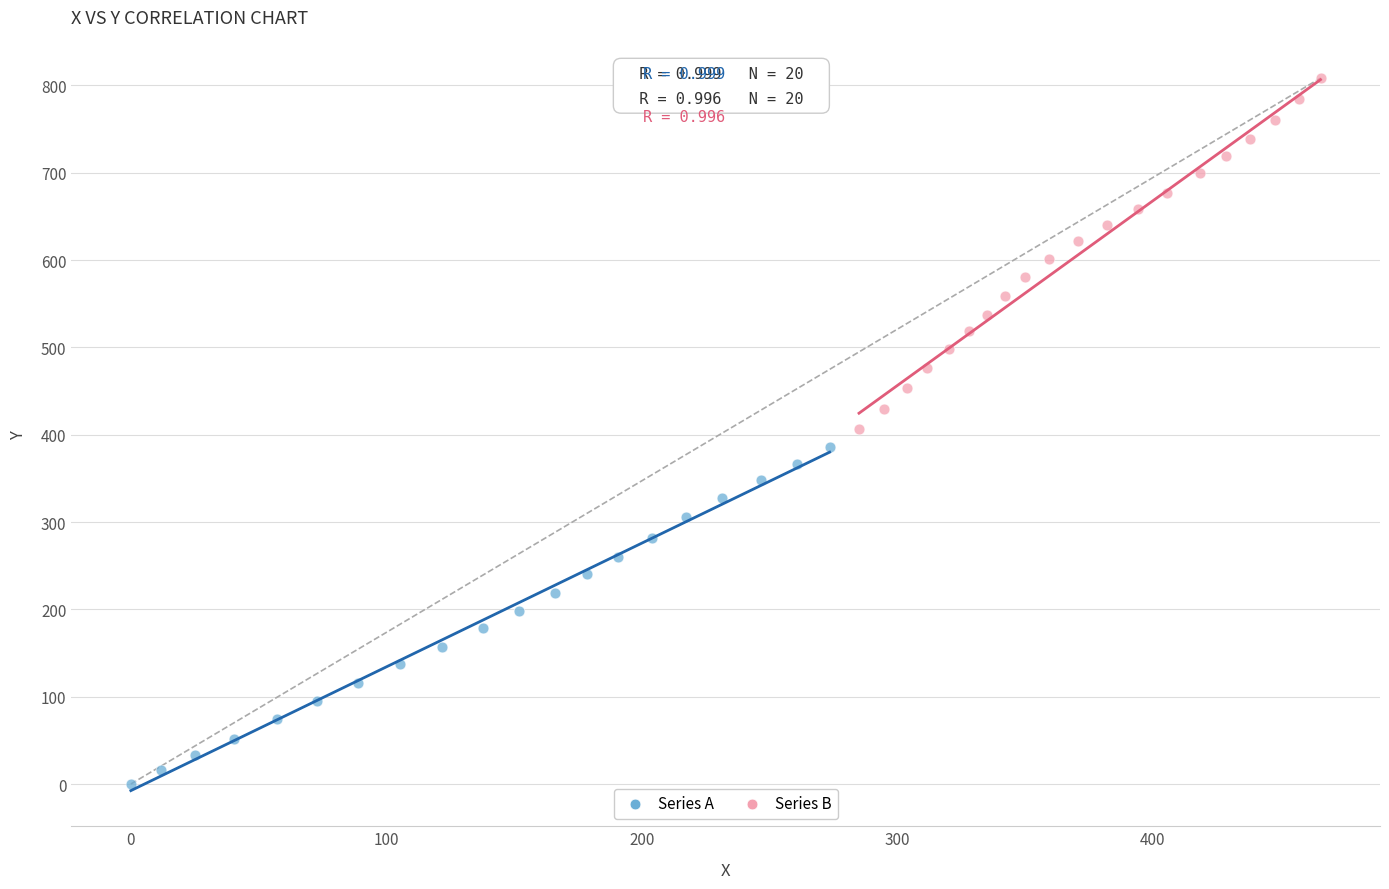

Which series reaches the minimum Y coordinate?

Series A